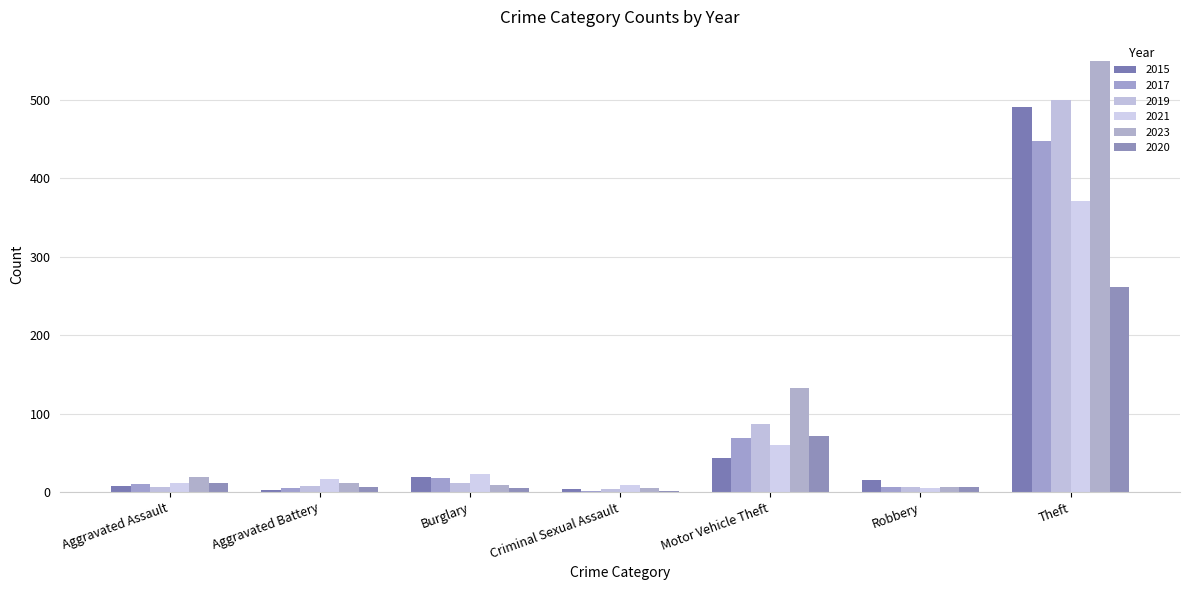

Reading left to right, transcribe all the data shown in this chart.

2015: 8	3	19	4	43	15	491
2017: 10	5	18	2	69	6	447
2019: 7	8	12	4	87	6	499
2021: 12	17	23	9	60	5	371
2023: 19	11	9	5	133	7	549
2020: 11	6	5	1	71	6	261